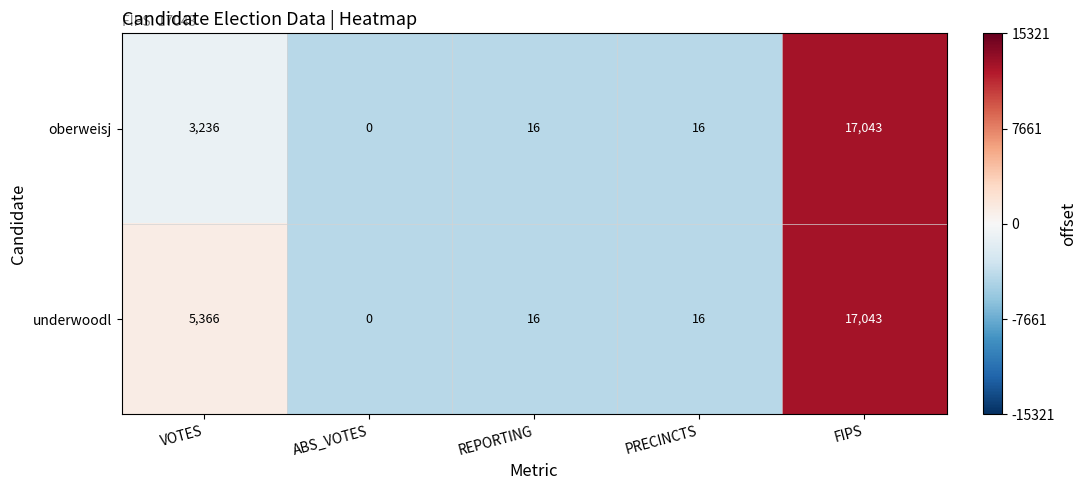

What is the difference between the second highest and minimum values in the oberweisj series?

3236